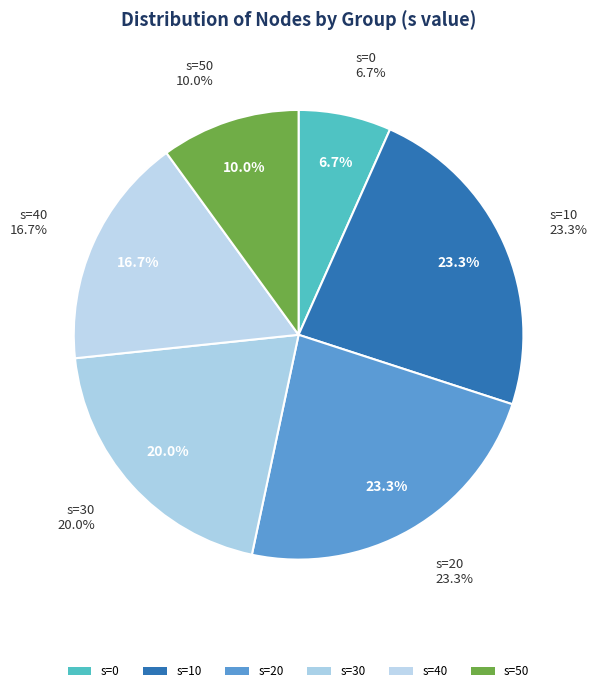

Count the number of slices in the pie.

6